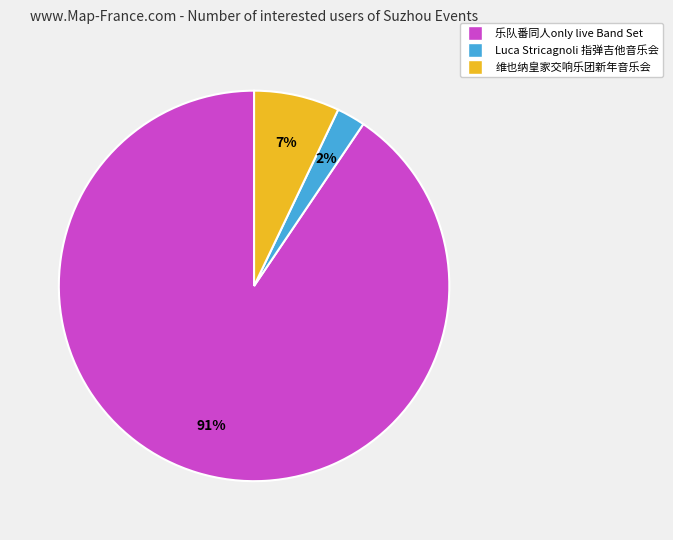

How many segments does this pie chart have?

3